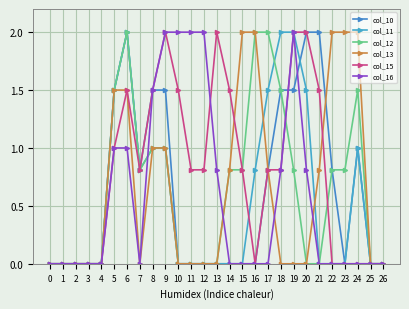

Rank the categories by col_16 value from lowest to highest.

0, 1, 2, 3, 4, 7, 14, 15, 16, 17, 21, 22, 23, 24, 25, 26, 13, 18, 20, 5, 6, 8, 9, 10, 11, 12, 19